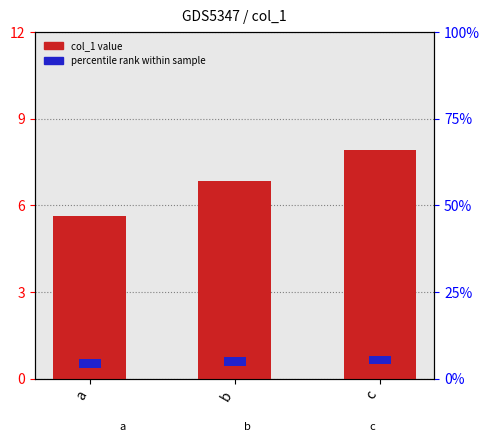

Which series has the largest range (max minus min)?

col_1 (value)